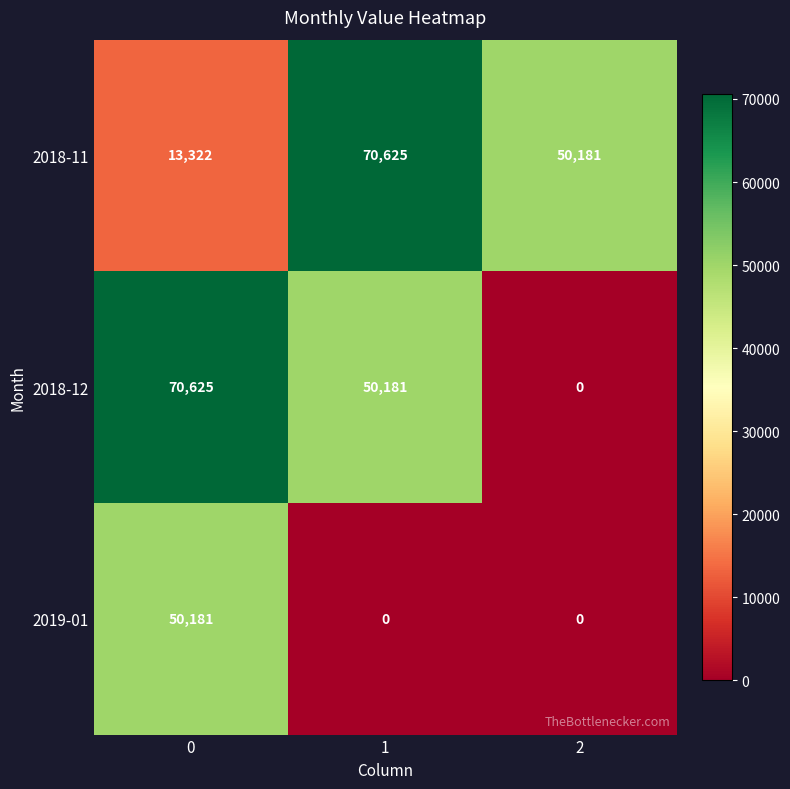

At 1, list the series in order from largest to smallest.

2018-11, 2018-12, 2019-01